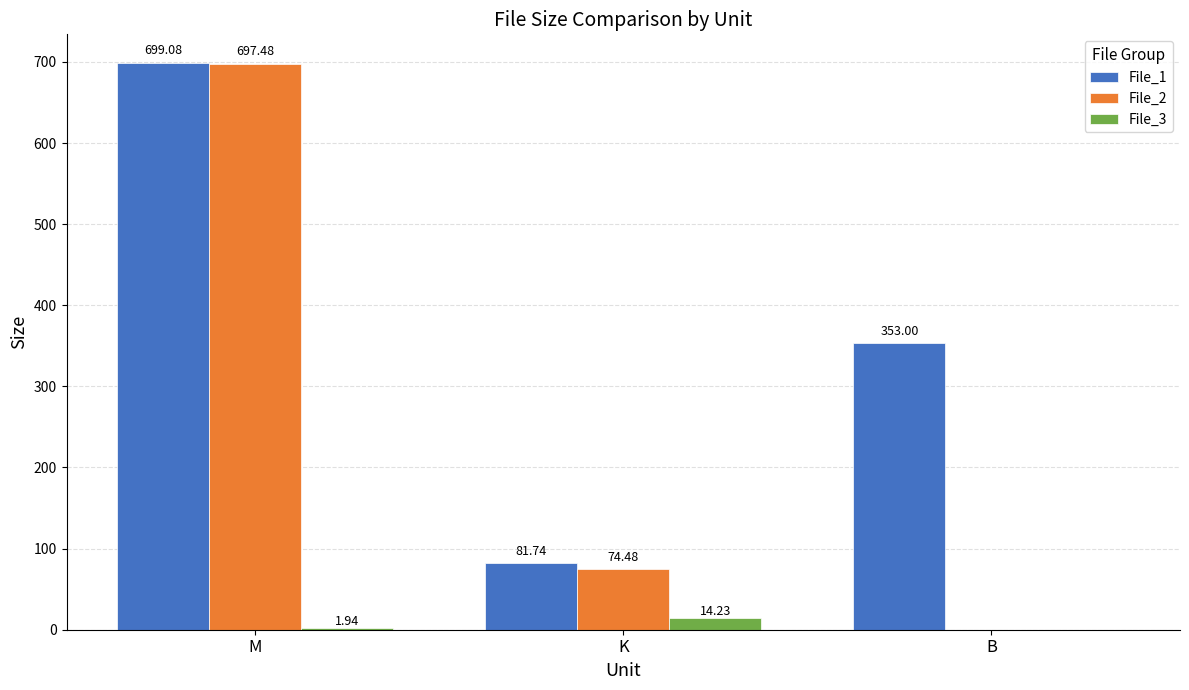

The value of File_1 at B is 353.0. True or false?

True